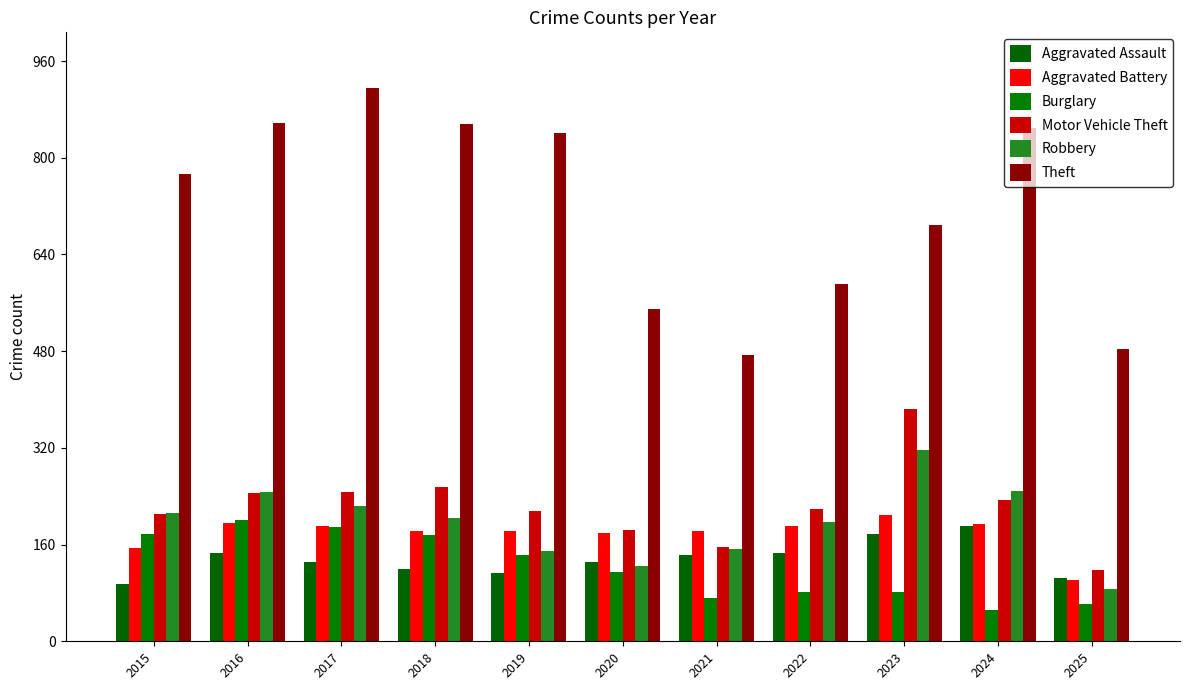

What value does the Robbery series have at 2020?

124